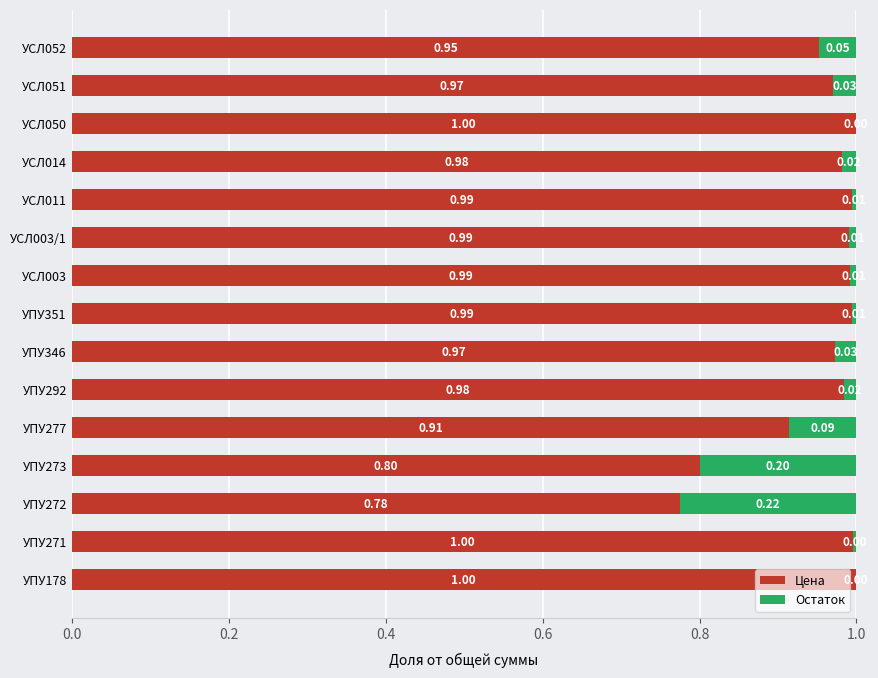

What is the sum of the Цена values at УПУ178 and УСЛ014?

2.0